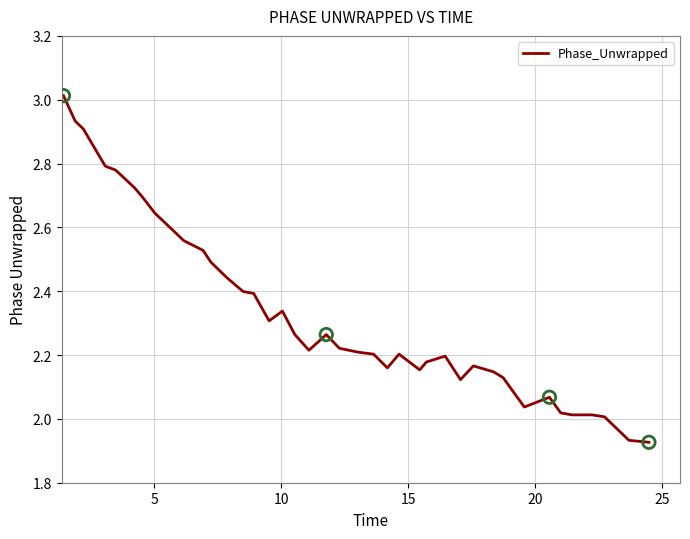

What is the maximum value shown in the chart?

3.0